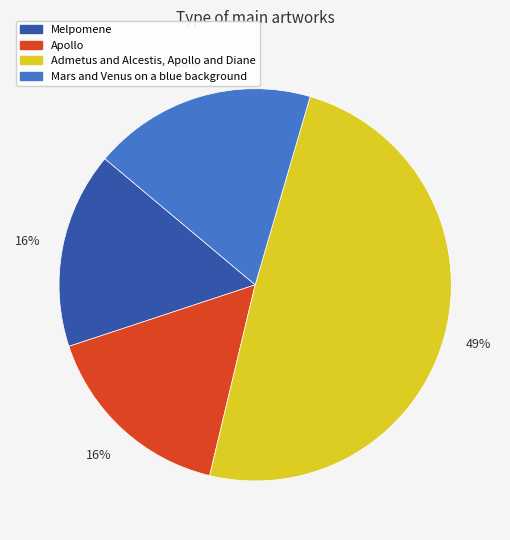

The Admetus and Alcestis, Apollo and Diane slice represents 56% of the pie. True or false?

False